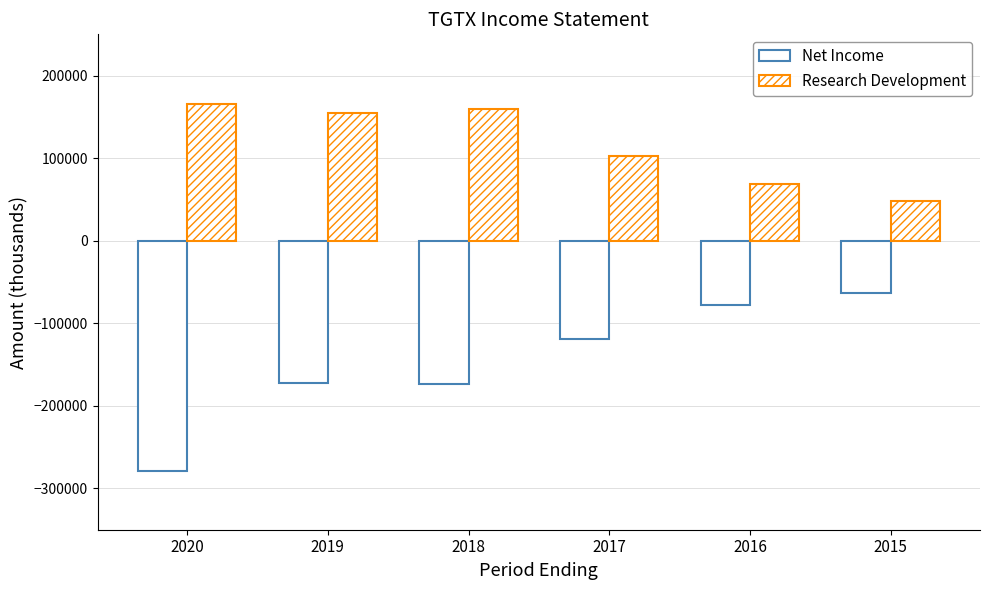

How many values in the Net Income series exceed -118500?

2